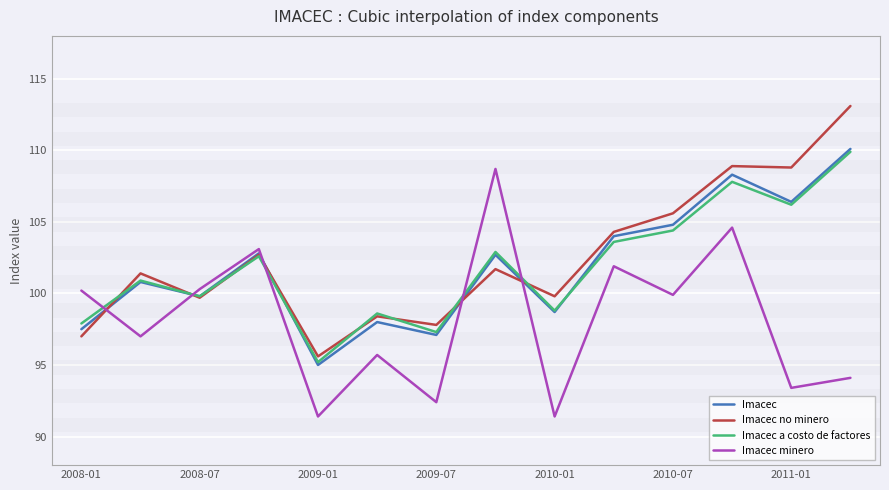

What is the greatest value displayed?

113.1